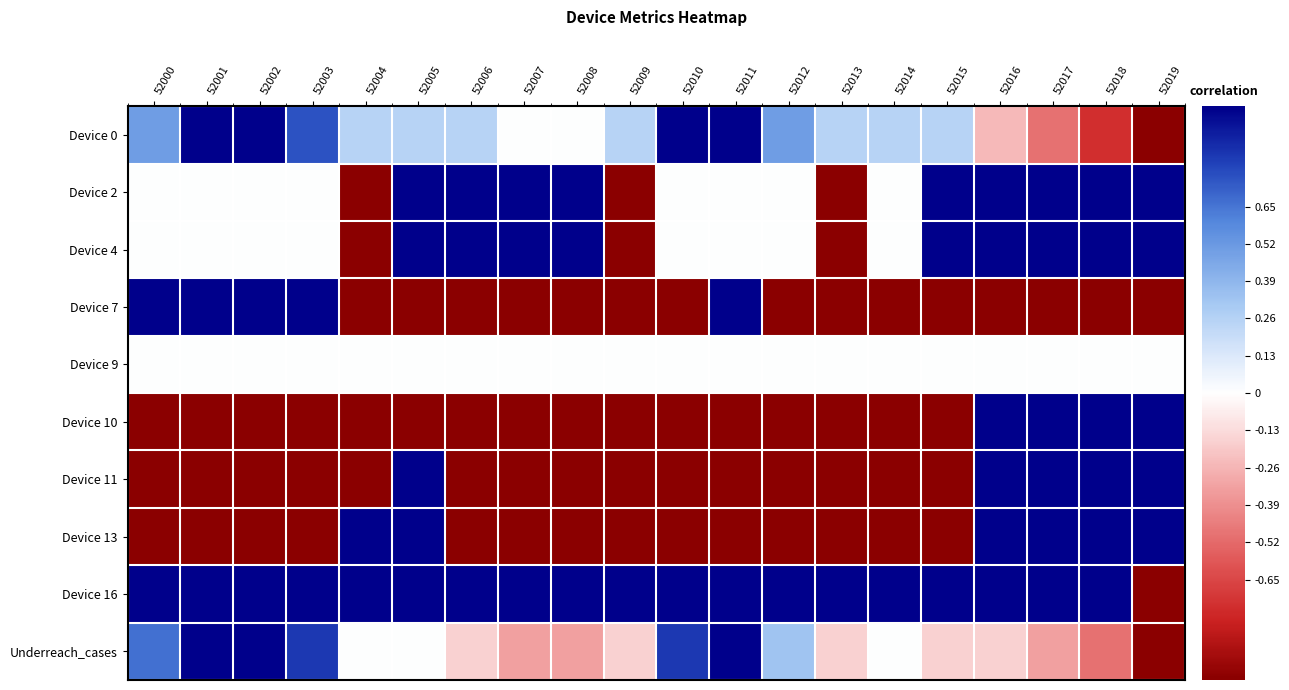

Reading left to right, extract all data points from this chart.

Device 0: 52000=0.5	52001=1.0	52002=1.0	52003=0.8	52004=0.2	52005=0.2	52006=0.2	52007=0.0	52008=0.0	52009=0.2	52010=1.0	52011=1.0	52012=0.5	52013=0.2	52014=0.2	52015=0.2	52016=-0.2	52017=-0.5	52018=-0.8	52019=-1.0
Device 2: 52000=0.0	52001=0.0	52002=0.0	52003=0.0	52004=-1.0	52005=1.0	52006=1.0	52007=1.0	52008=1.0	52009=-1.0	52010=0.0	52011=0.0	52012=0.0	52013=-1.0	52014=0.0	52015=1.0	52016=1.0	52017=1.0	52018=1.0	52019=1.0
Device 4: 52000=0.0	52001=0.0	52002=0.0	52003=0.0	52004=-1.0	52005=1.0	52006=1.0	52007=1.0	52008=1.0	52009=-1.0	52010=0.0	52011=0.0	52012=0.0	52013=-1.0	52014=0.0	52015=1.0	52016=1.0	52017=1.0	52018=1.0	52019=1.0
Device 7: 52000=1.0	52001=1.0	52002=1.0	52003=1.0	52004=-1.0	52005=-1.0	52006=-1.0	52007=-1.0	52008=-1.0	52009=-1.0	52010=-1.0	52011=1.0	52012=-1.0	52013=-1.0	52014=-1.0	52015=-1.0	52016=-1.0	52017=-1.0	52018=-1.0	52019=-1.0
Device 9: 52000=0.0	52001=0.0	52002=0.0	52003=0.0	52004=0.0	52005=0.0	52006=0.0	52007=0.0	52008=0.0	52009=0.0	52010=0.0	52011=0.0	52012=0.0	52013=0.0	52014=0.0	52015=0.0	52016=0.0	52017=0.0	52018=0.0	52019=0.0
Device 10: 52000=-1.0	52001=-1.0	52002=-1.0	52003=-1.0	52004=-1.0	52005=-1.0	52006=-1.0	52007=-1.0	52008=-1.0	52009=-1.0	52010=-1.0	52011=-1.0	52012=-1.0	52013=-1.0	52014=-1.0	52015=-1.0	52016=1.0	52017=1.0	52018=1.0	52019=1.0
Device 11: 52000=-1.0	52001=-1.0	52002=-1.0	52003=-1.0	52004=-1.0	52005=1.0	52006=-1.0	52007=-1.0	52008=-1.0	52009=-1.0	52010=-1.0	52011=-1.0	52012=-1.0	52013=-1.0	52014=-1.0	52015=-1.0	52016=1.0	52017=1.0	52018=1.0	52019=1.0
Device 13: 52000=-1.0	52001=-1.0	52002=-1.0	52003=-1.0	52004=1.0	52005=1.0	52006=-1.0	52007=-1.0	52008=-1.0	52009=-1.0	52010=-1.0	52011=-1.0	52012=-1.0	52013=-1.0	52014=-1.0	52015=-1.0	52016=1.0	52017=1.0	52018=1.0	52019=1.0
Device 16: 52000=1.0	52001=1.0	52002=1.0	52003=1.0	52004=1.0	52005=1.0	52006=1.0	52007=1.0	52008=1.0	52009=1.0	52010=1.0	52011=1.0	52012=1.0	52013=1.0	52014=1.0	52015=1.0	52016=1.0	52017=1.0	52018=1.0	52019=-1.0
Underreach_cases: 52000=0.7	52001=1.0	52002=1.0	52003=0.8	52004=0.0	52005=0.0	52006=-0.2	52007=-0.3	52008=-0.3	52009=-0.2	52010=0.8	52011=1.0	52012=0.3	52013=-0.2	52014=0.0	52015=-0.2	52016=-0.2	52017=-0.3	52018=-0.5	52019=-1.0